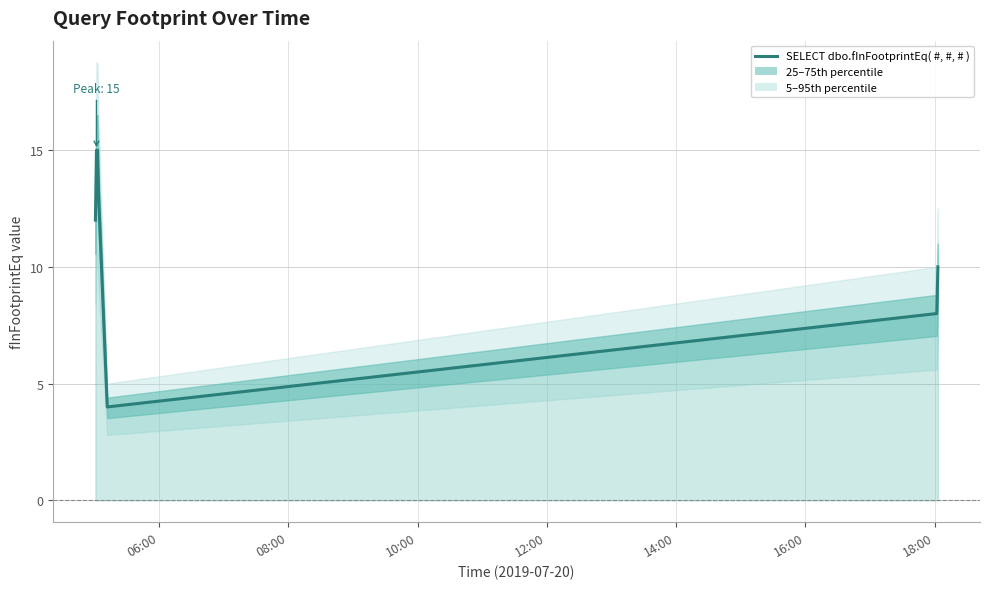

What is the label of the 5th point from the left?

14:00